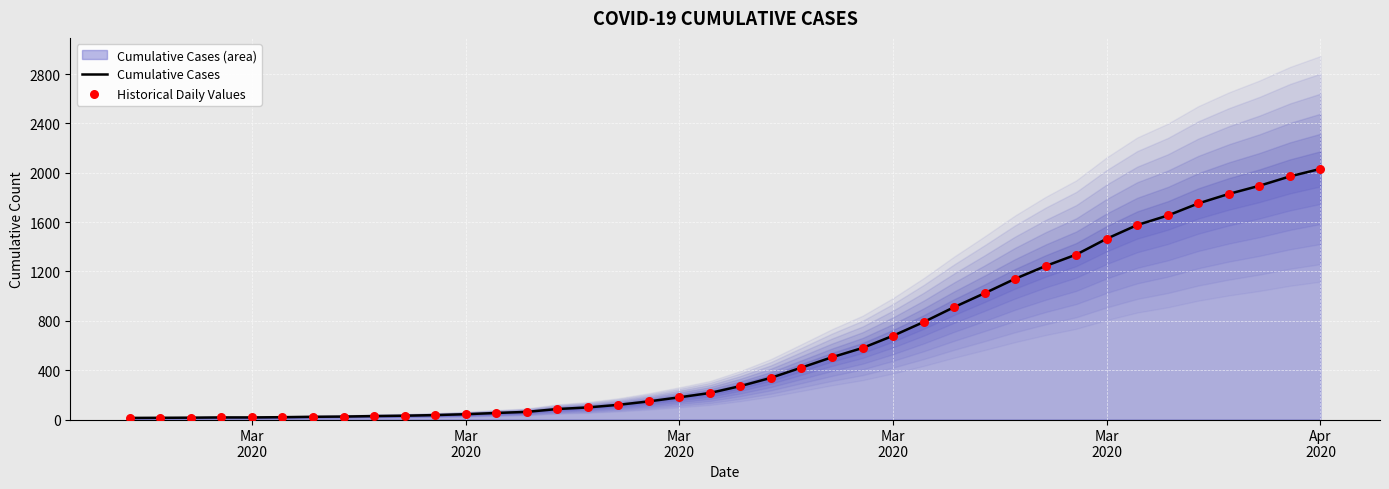

Is the value of Historical Daily Values at 32 greater than the value of Cumulative Cases at 27?

Yes